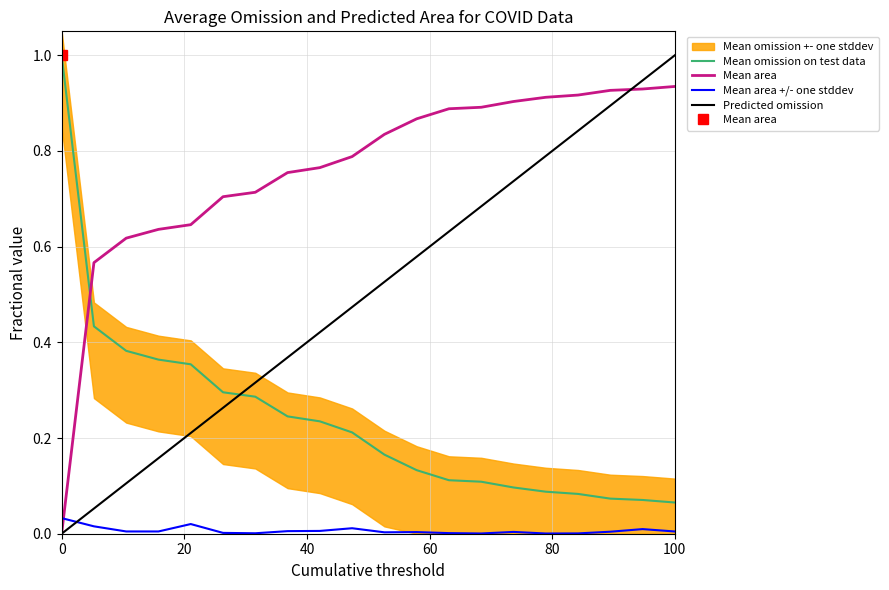

True or false: TotalDeaths and TotalCases intersect in this chart.

False